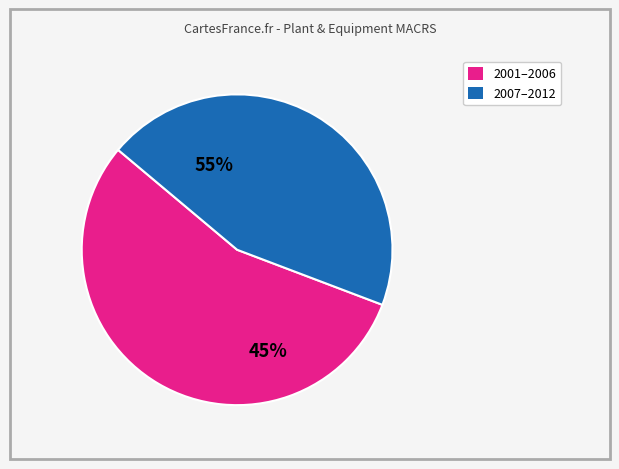

Does 2003 represent more than half of the total?

No